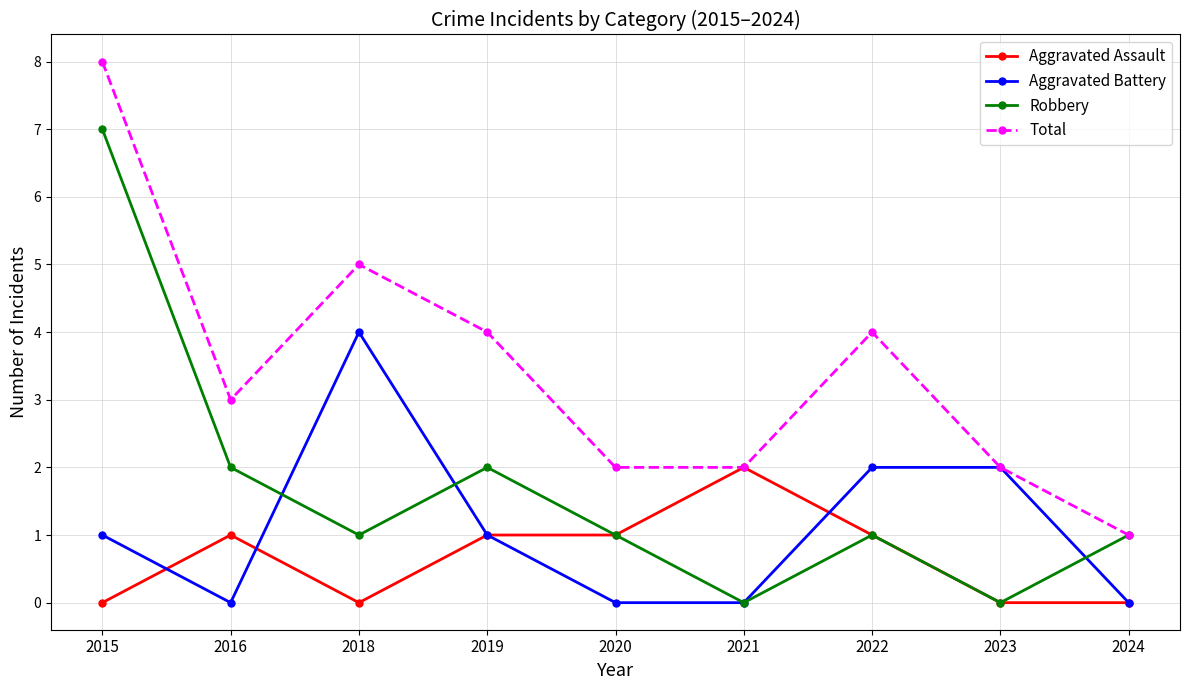

How many lines are shown in the chart?

4